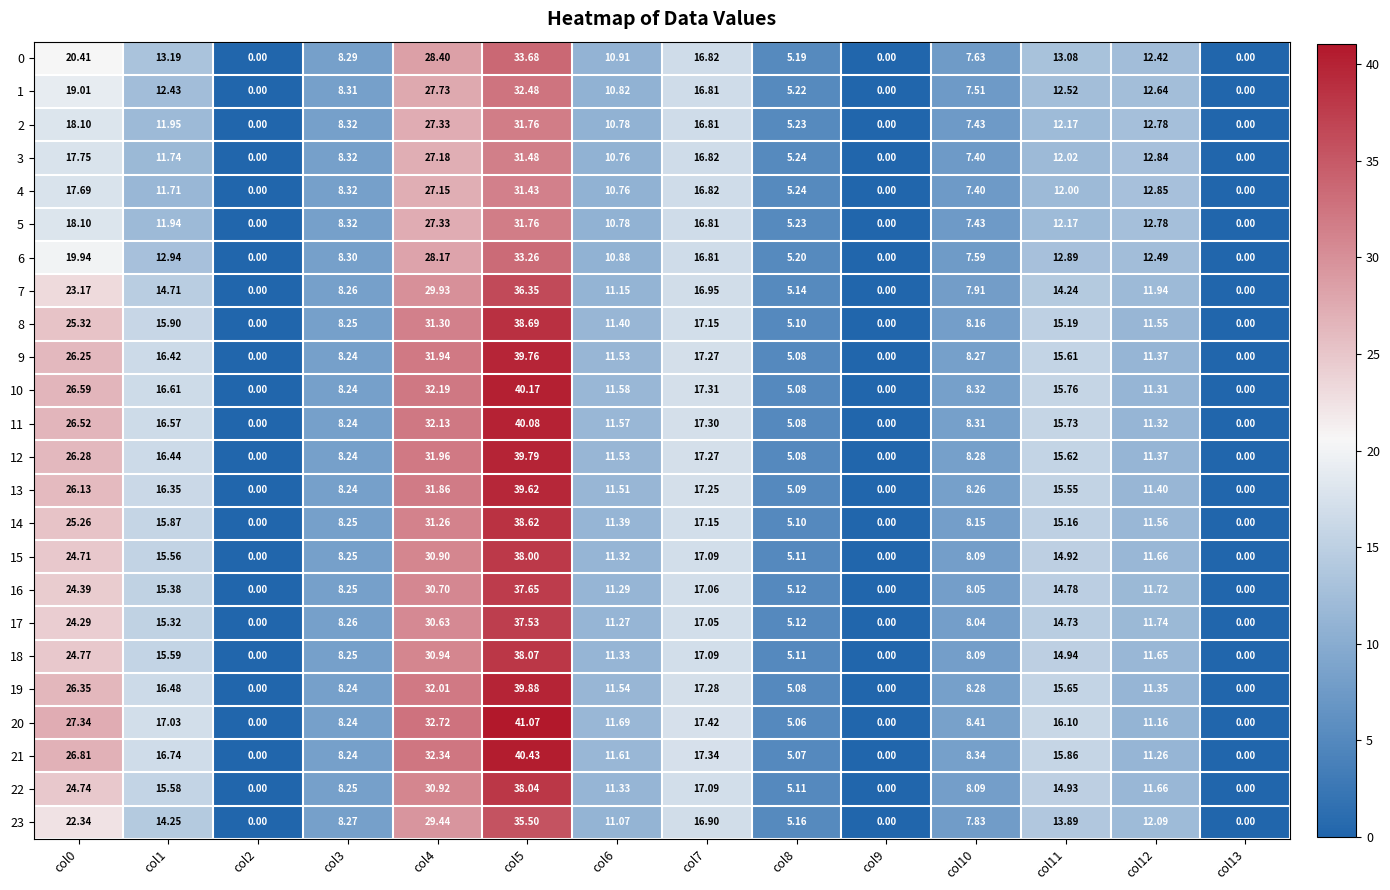

Is the value of 23 at col11 greater than the value of 16 at col2?

Yes